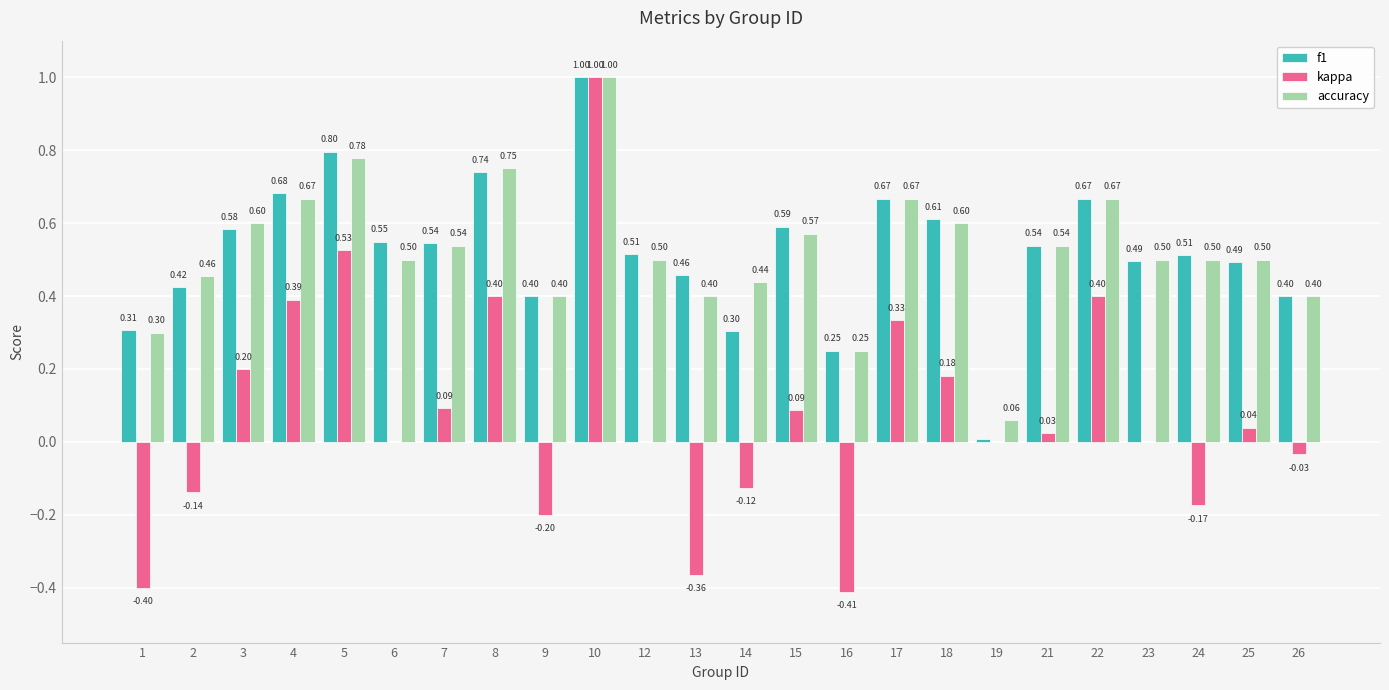

What is the sum of all f1 values?

12.5